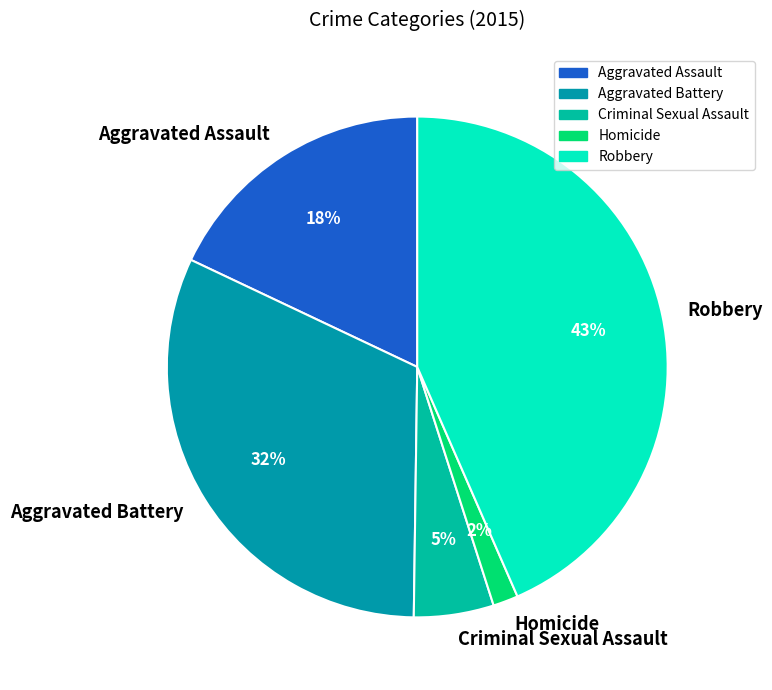

Count the number of slices in the pie.

5